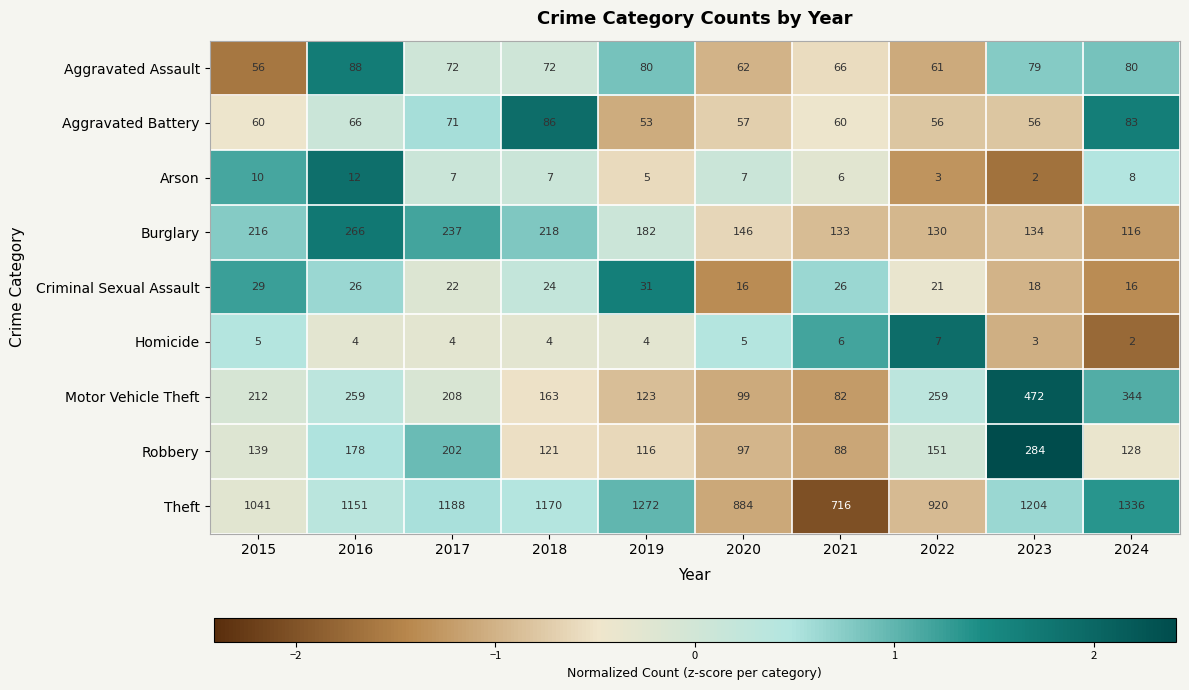

What is the average value of the Homicide series?

4